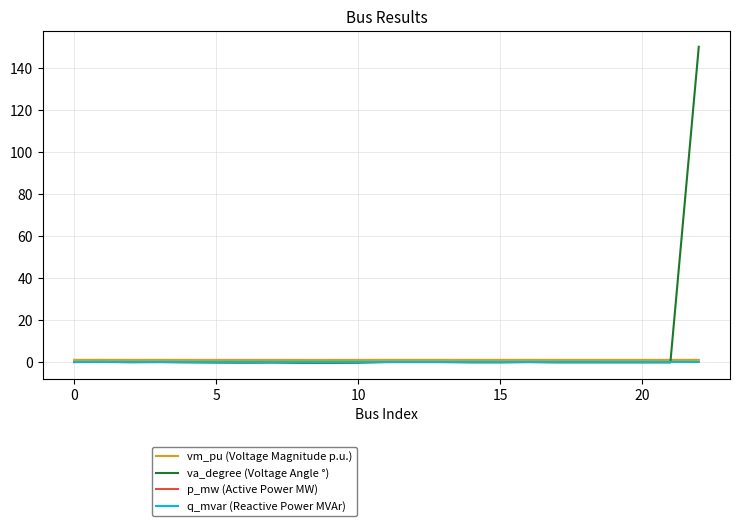

What is the maximum value shown in the chart?

150.0